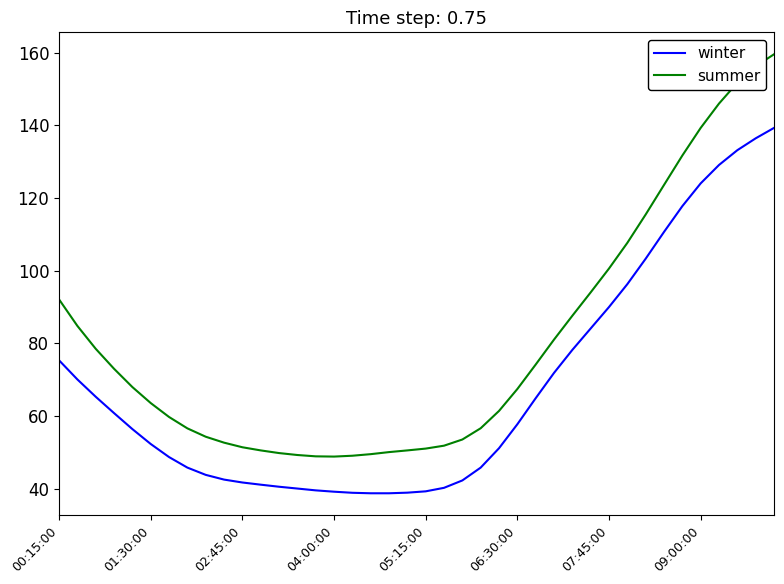

At how many categories does at least one series exceed 104?

9